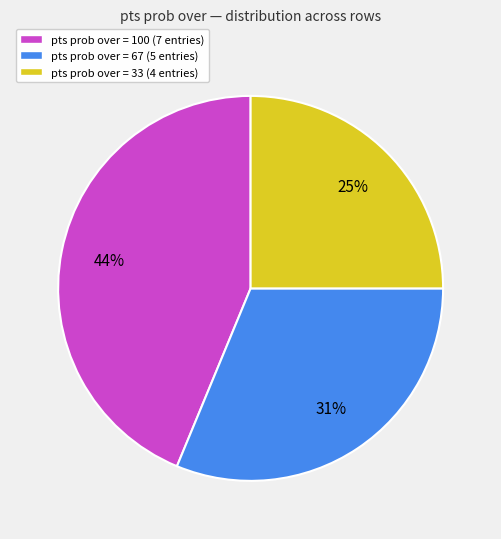

To the nearest percent, what portion does pts prob over = 33 (4 entries) represent?

25%